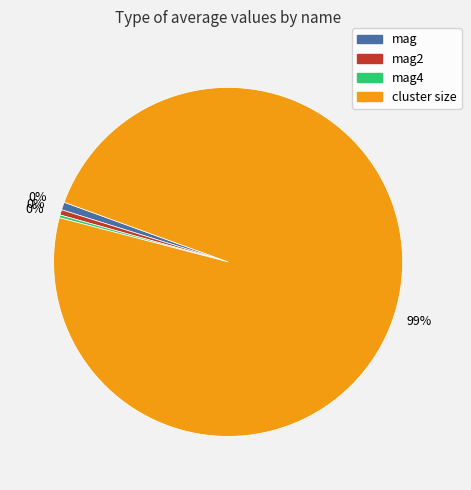

To the nearest percent, what is the average slice percentage?

25%